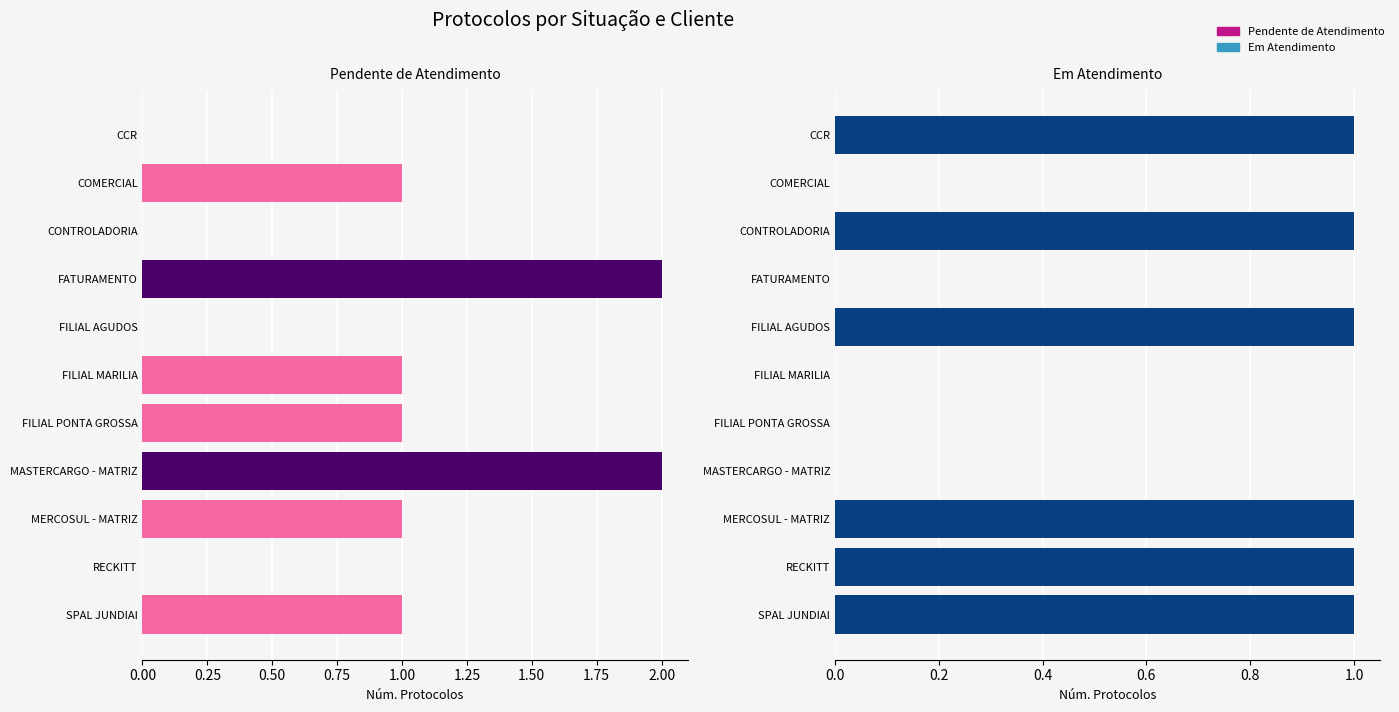

Count the Pendente de Atendimento values in the range 0 to 1.

9